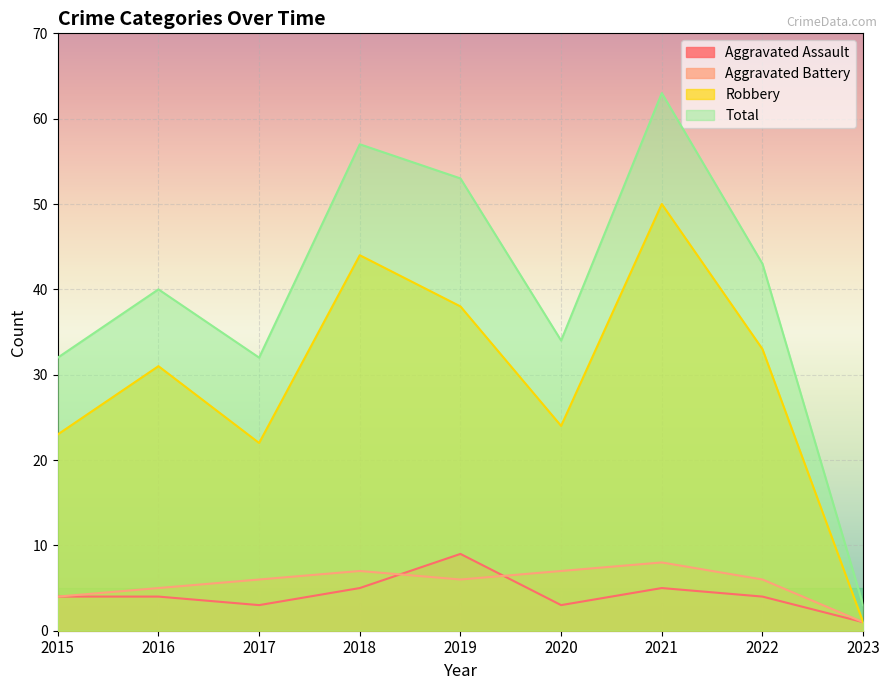

What is the difference between the maximum and second lowest values in the Total series?

31